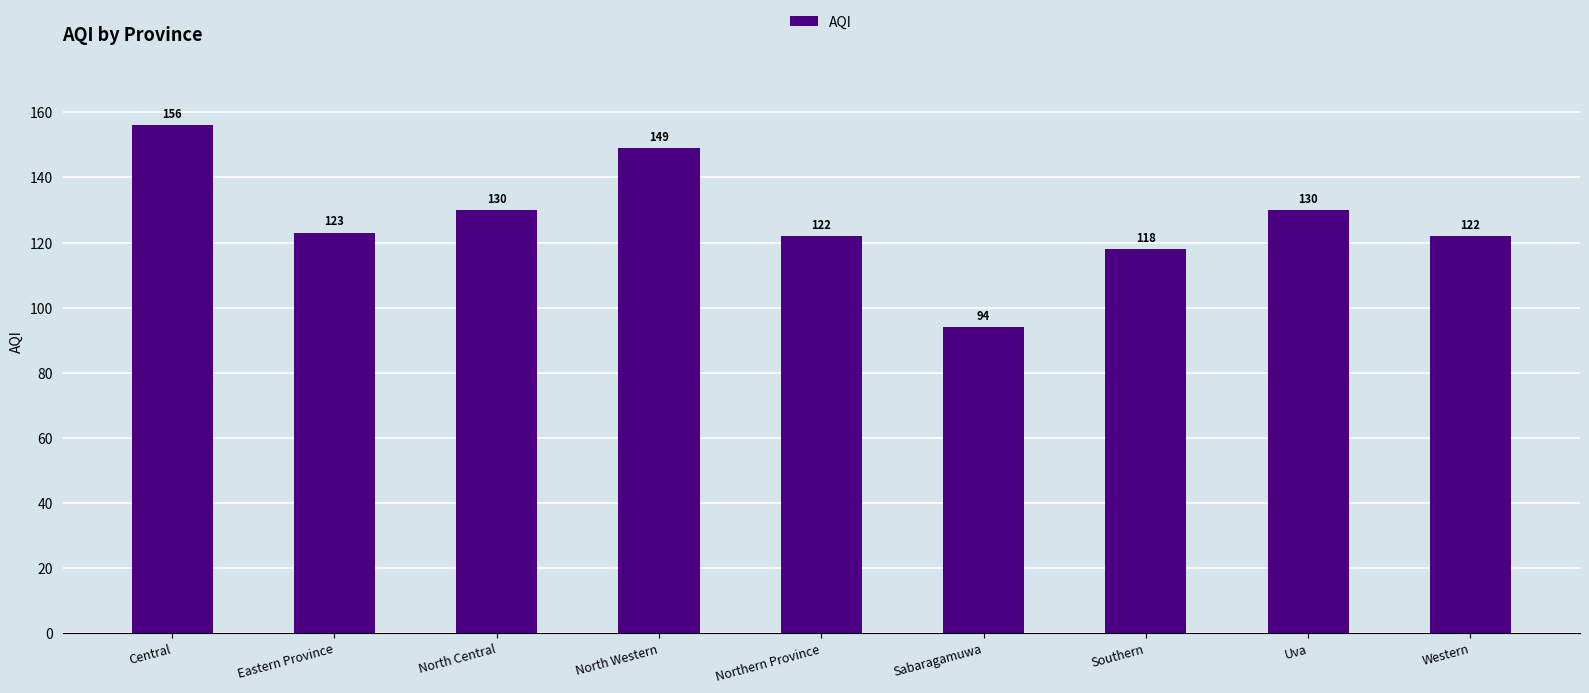

At which label is the value closest to 125?

Eastern Province